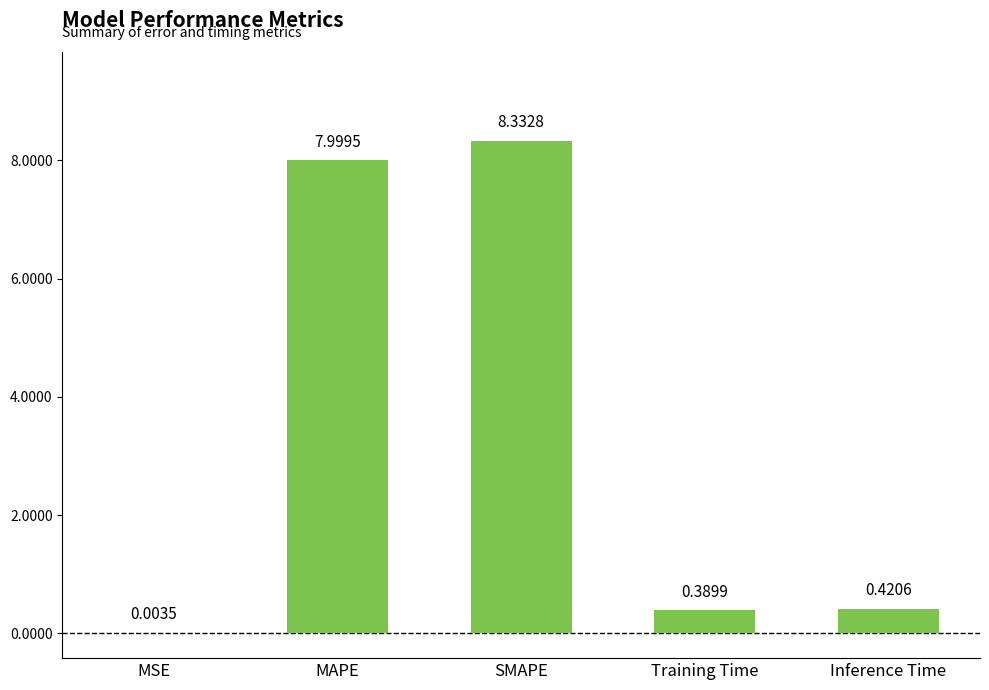

What is the sum of all values?

17.1